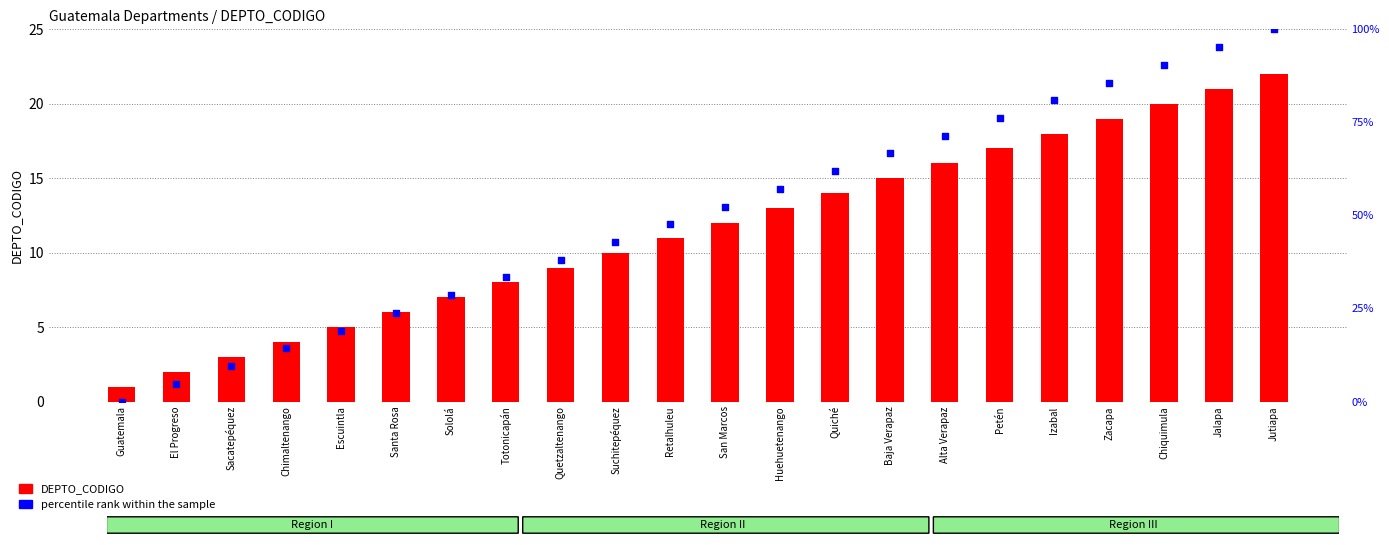

At which category is the sum across all series the highest?

Jutiapa